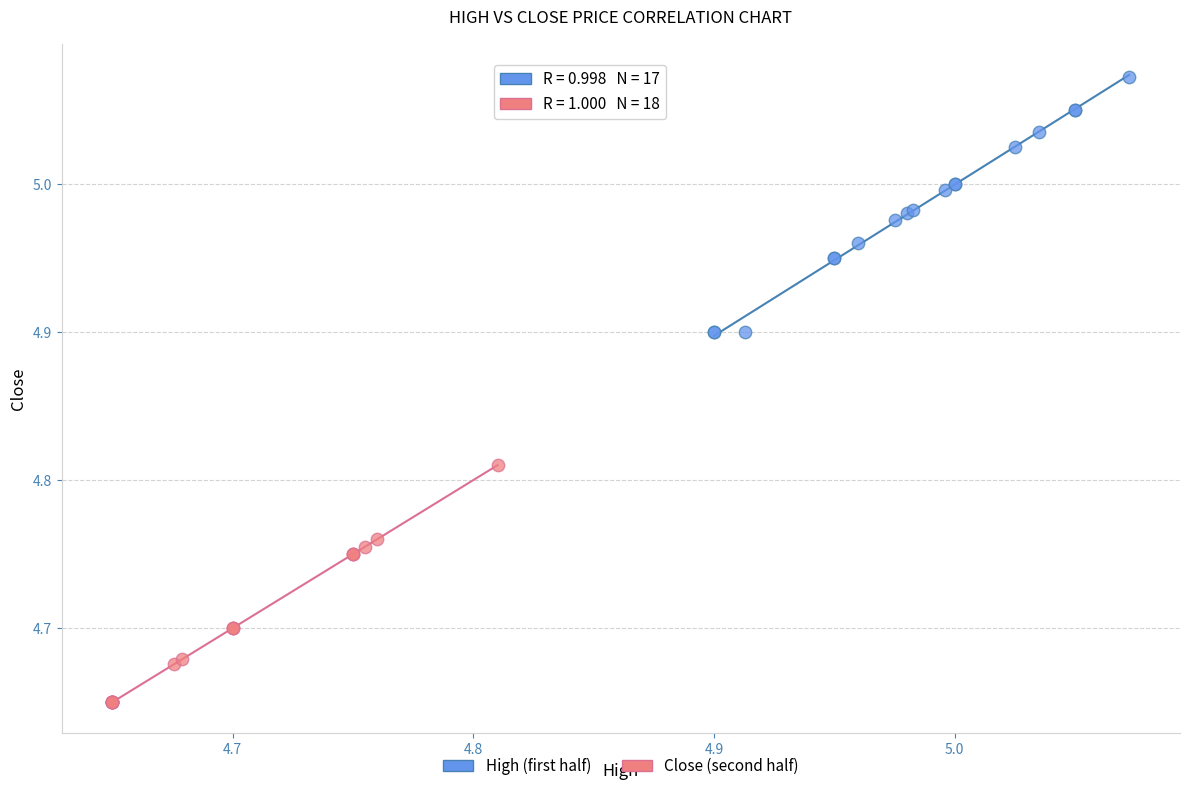

Which series reaches the maximum Y coordinate?

High (first half)